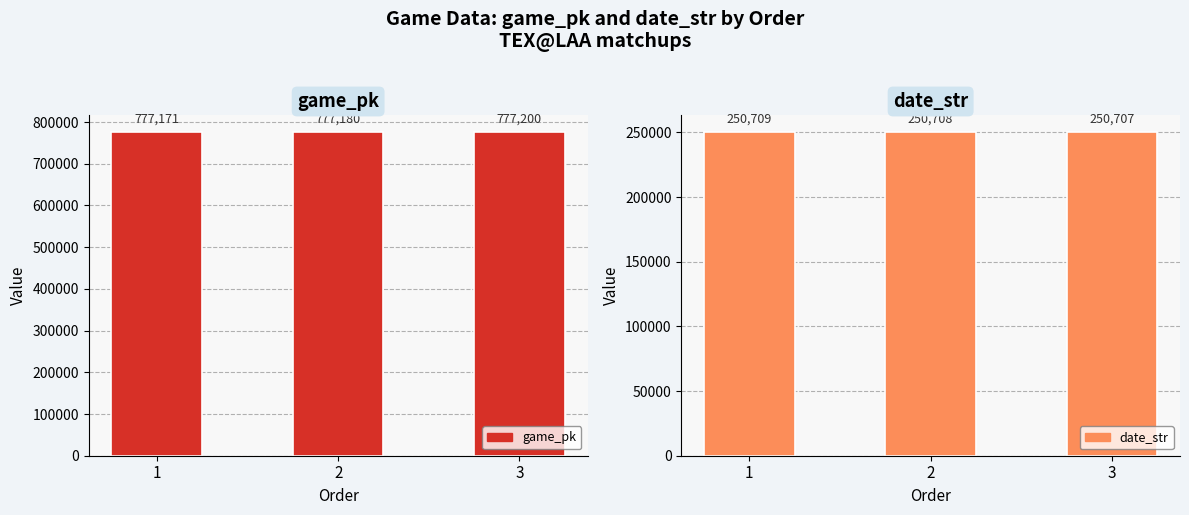

Rank the series by their average value, from highest to lowest.

game_pk, date_str